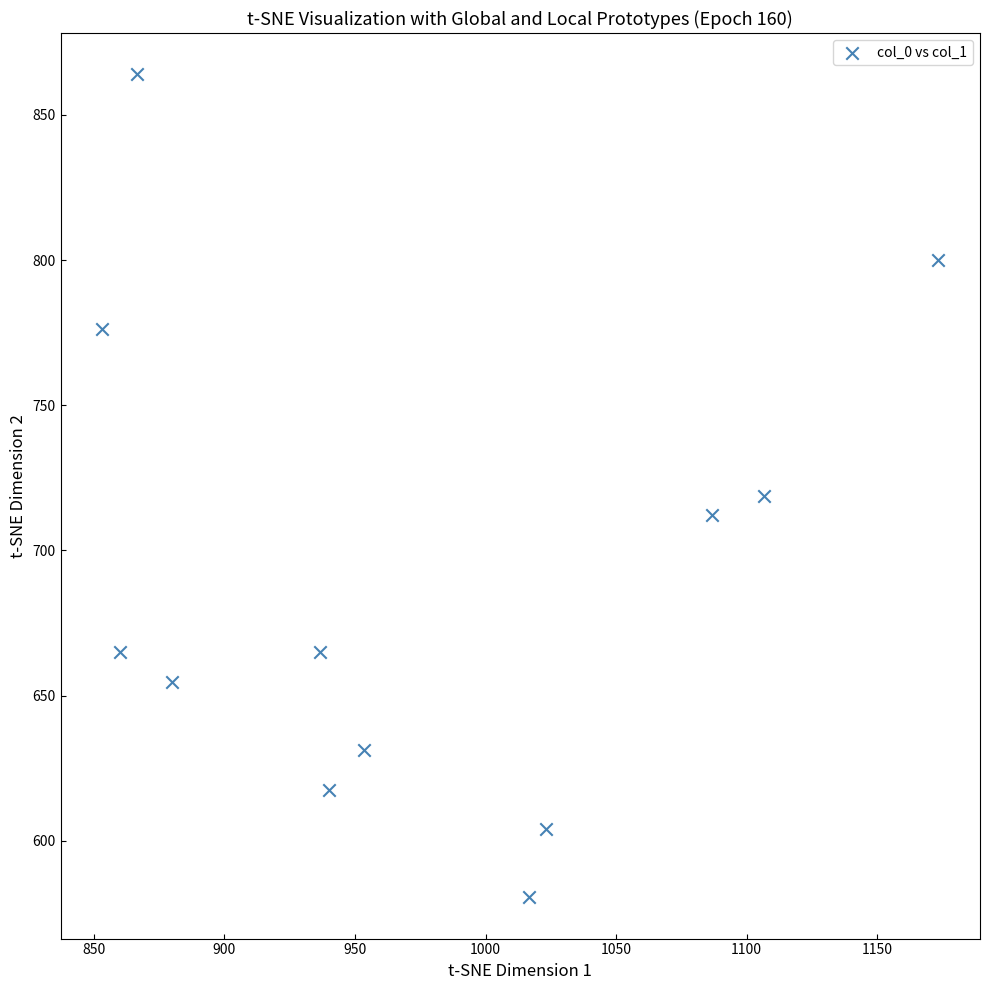

What Y value in the scatter plot is closest to 722?

718.9